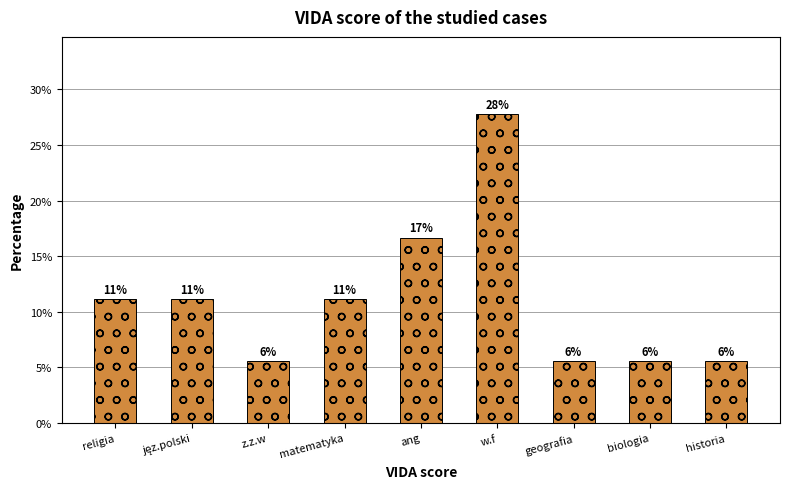

List the labels in order of value, largest first.

w.f, ang, religia, jęz.polski, matematyka, z.z.w, geografia, biologia, historia